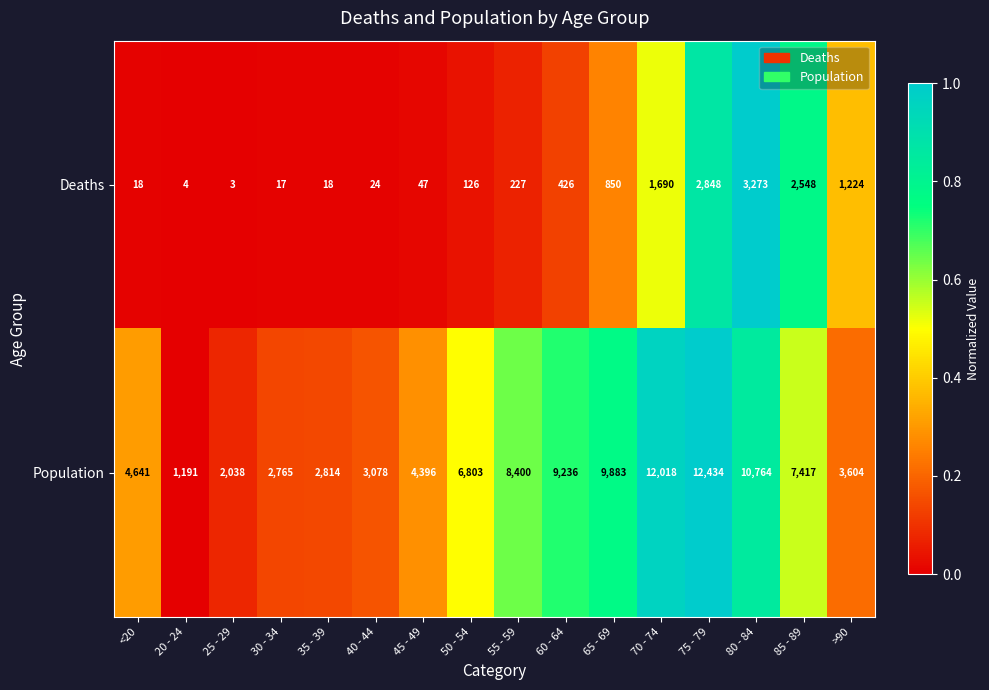

At which category does the chart reach its peak across all series?

75 - 79